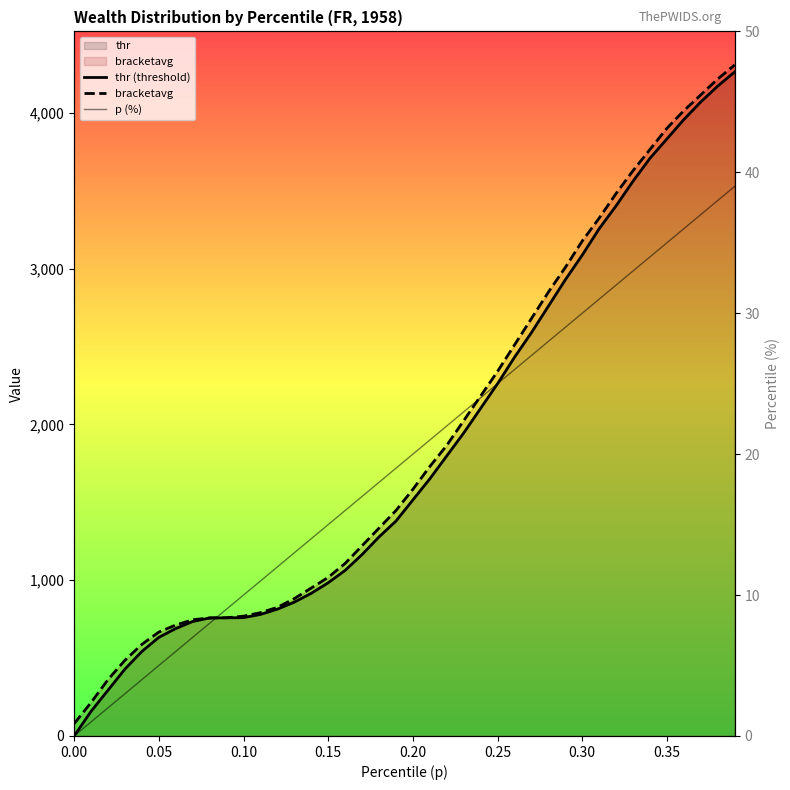

What is the difference between the highest and lowest values at 0.10?

758.8